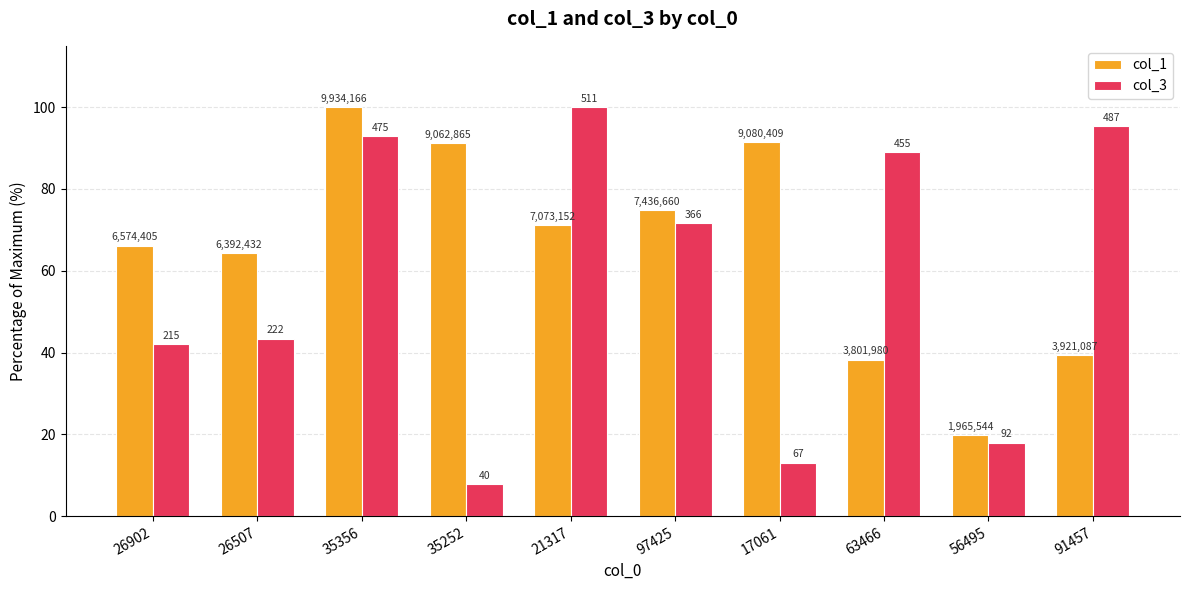

What is the value of the col_3 bar at the 2nd from the left?

43.4